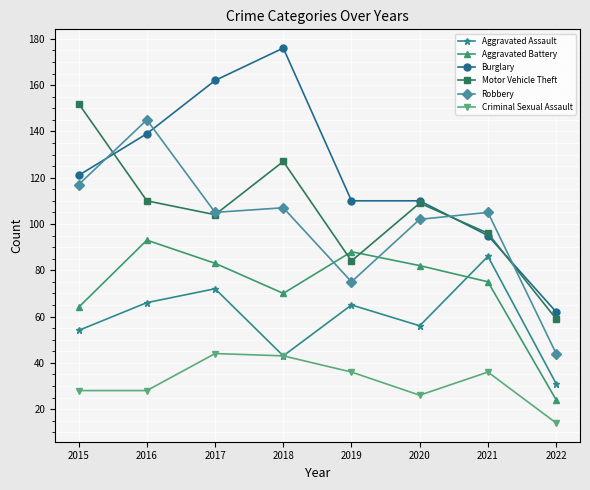

What is the approximate value of Aggravated Battery at 2015, to the nearest 5?

65